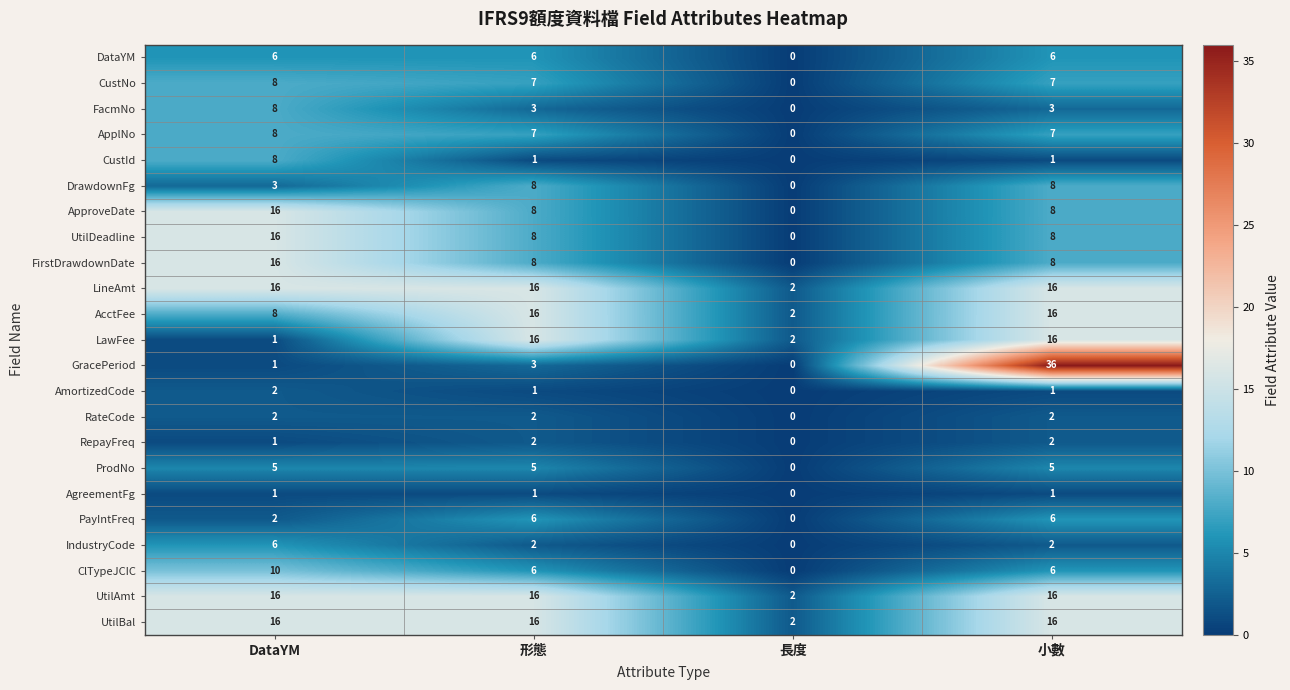

Is the value of AmortizedCode at 形態 greater than the value of DrawdownFg at DataYM?

No